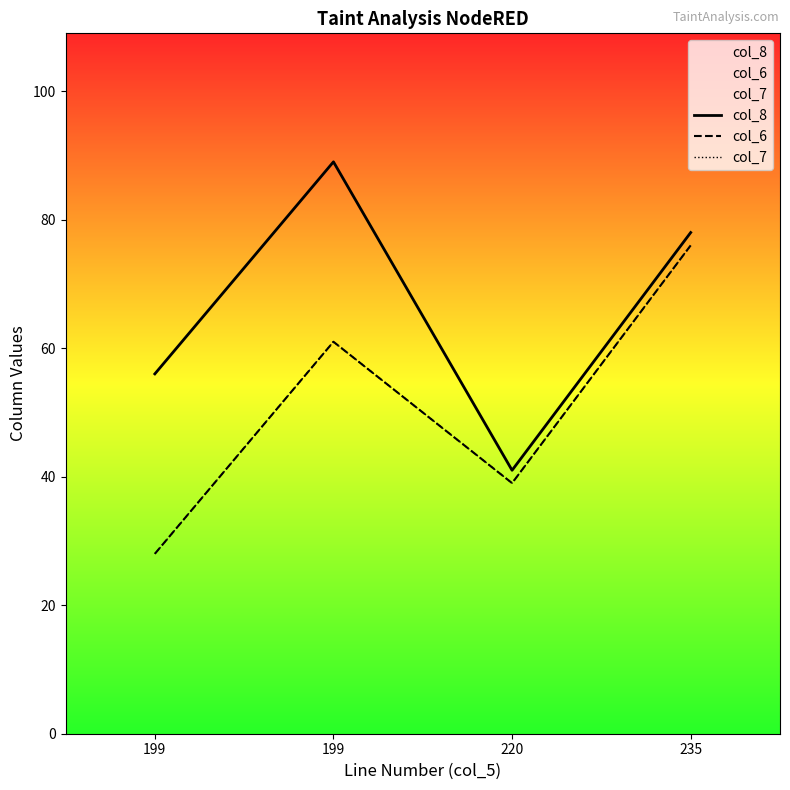

What is the value of the col_7 point at the 3rd from the left?

39